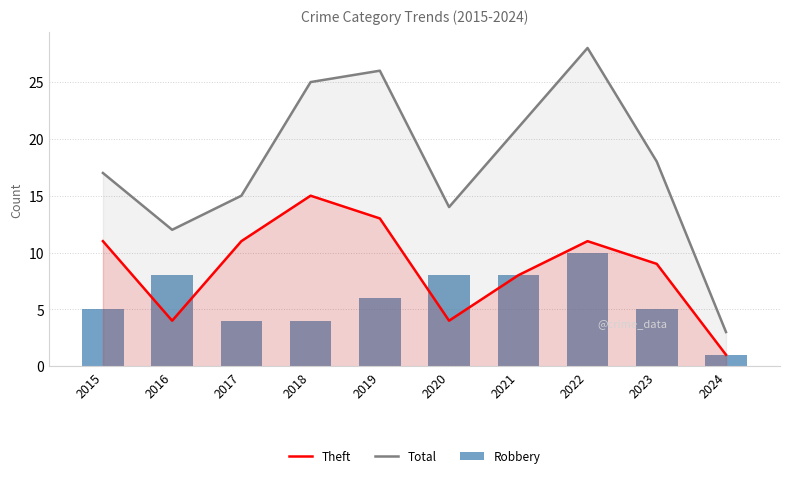

Which series has the widest spread of values?

Total